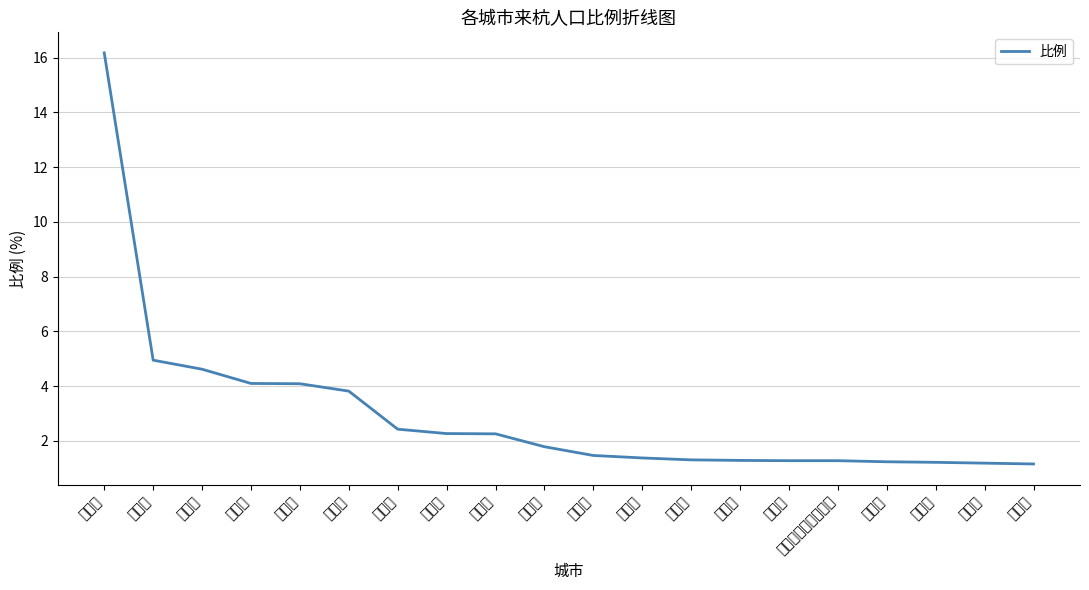

Does the chart display data point markers on the line(s)?

No